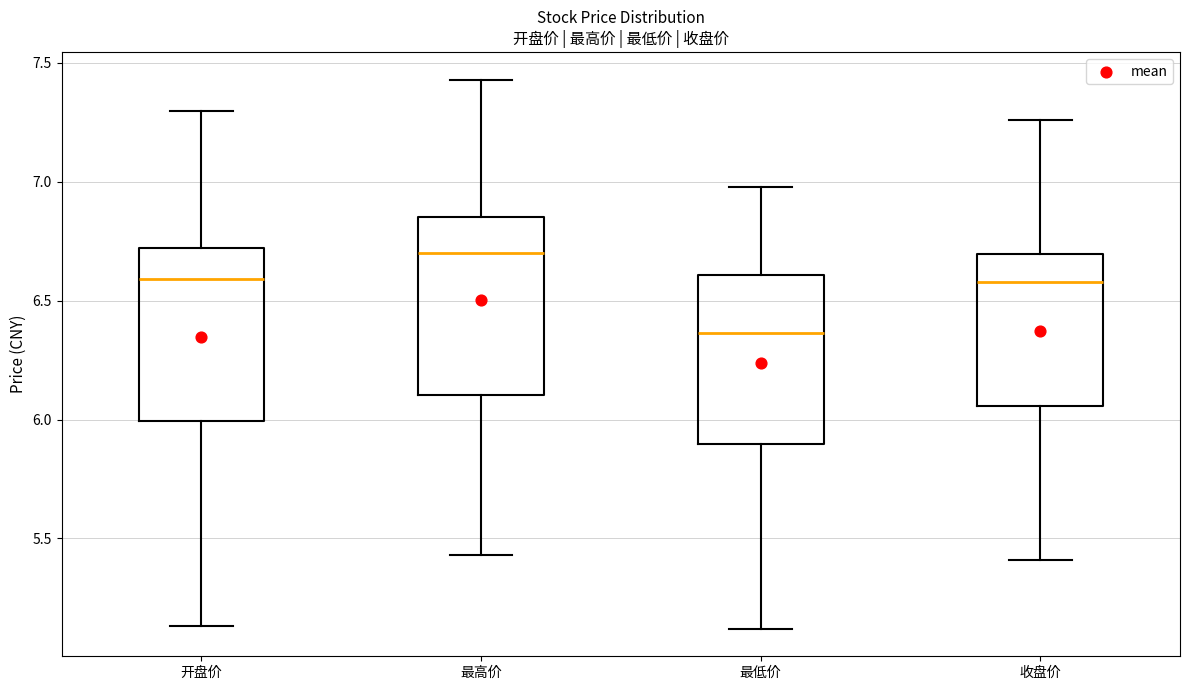

Reading left to right, transcribe this box plot: for each box, give where its median line is, the range the box spans, and where its two whiskers end, as read against the y-axis. The values are not printed on the chart, so give them approximately, as read against the axis.

开盘价: median 6.60, box 6.00 to 6.70, whiskers 5.15 to 7.30
最高价: median 6.70, box 6.10 to 6.85, whiskers 5.45 to 7.45
最低价: median 6.35, box 5.90 to 6.60, whiskers 5.10 to 7.00
收盘价: median 6.60, box 6.05 to 6.70, whiskers 5.40 to 7.25